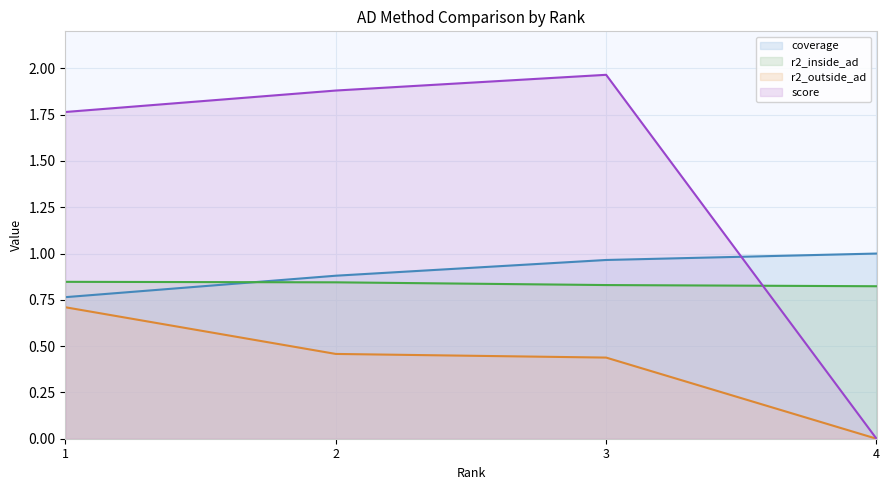

True or false: r2_inside_ad line and r2_outside_ad line intersect in this chart.

False